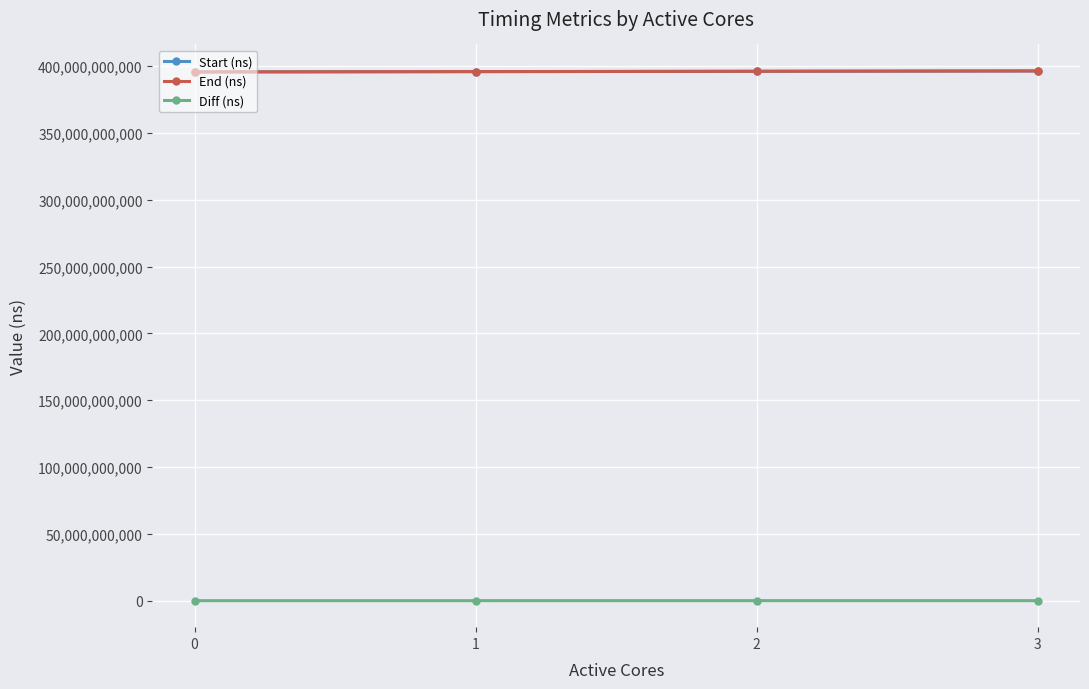

Read the Start (ns) value at 0, to the nearest 100.

395547758600